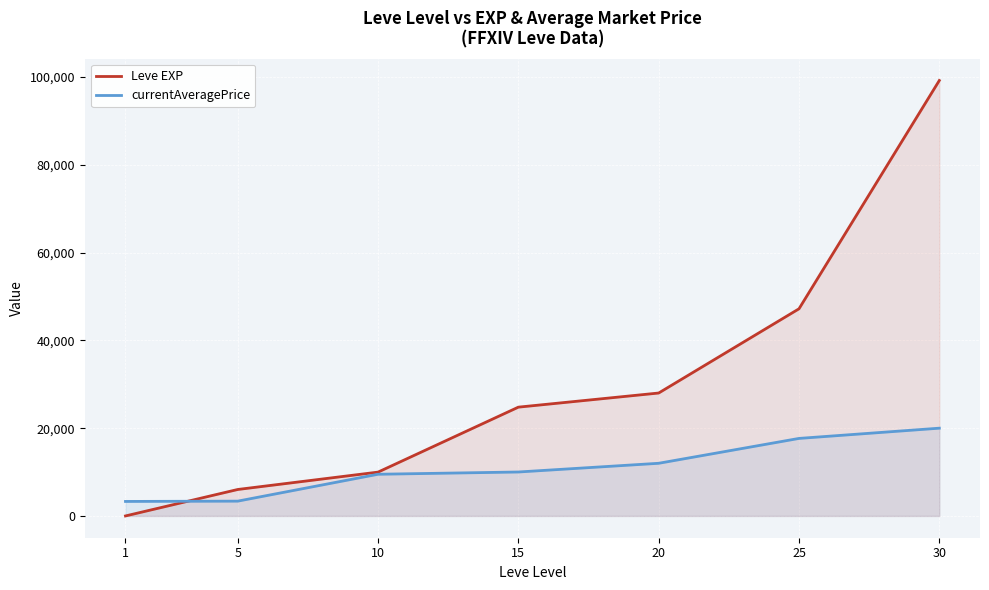

How many lines are shown in the chart?

2